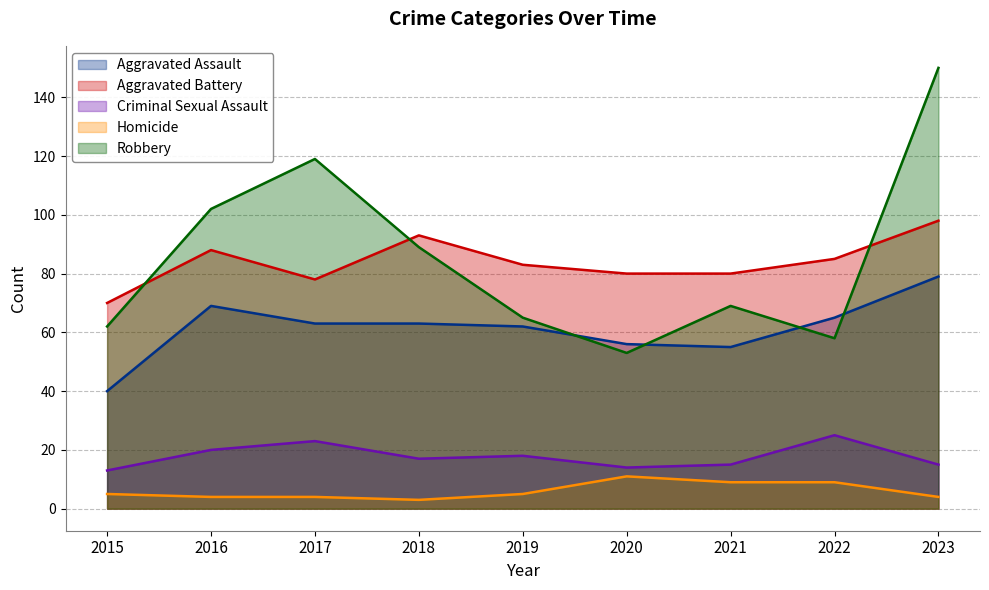

What is the smallest value displayed?

3